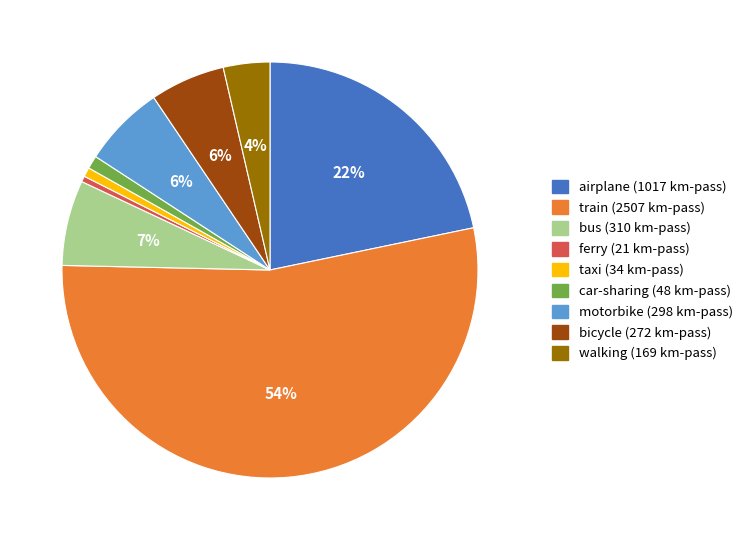

Is it true that car-sharing is 1% of the pie?

True